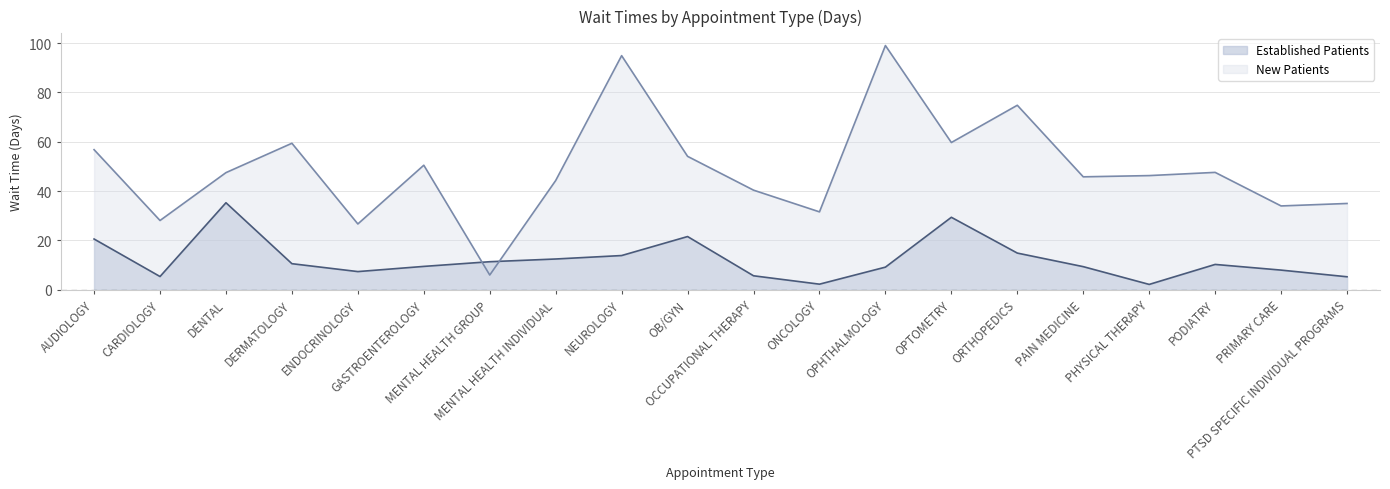

Where is the first local minimum for NewPatients_line?

CARDIOLOGY